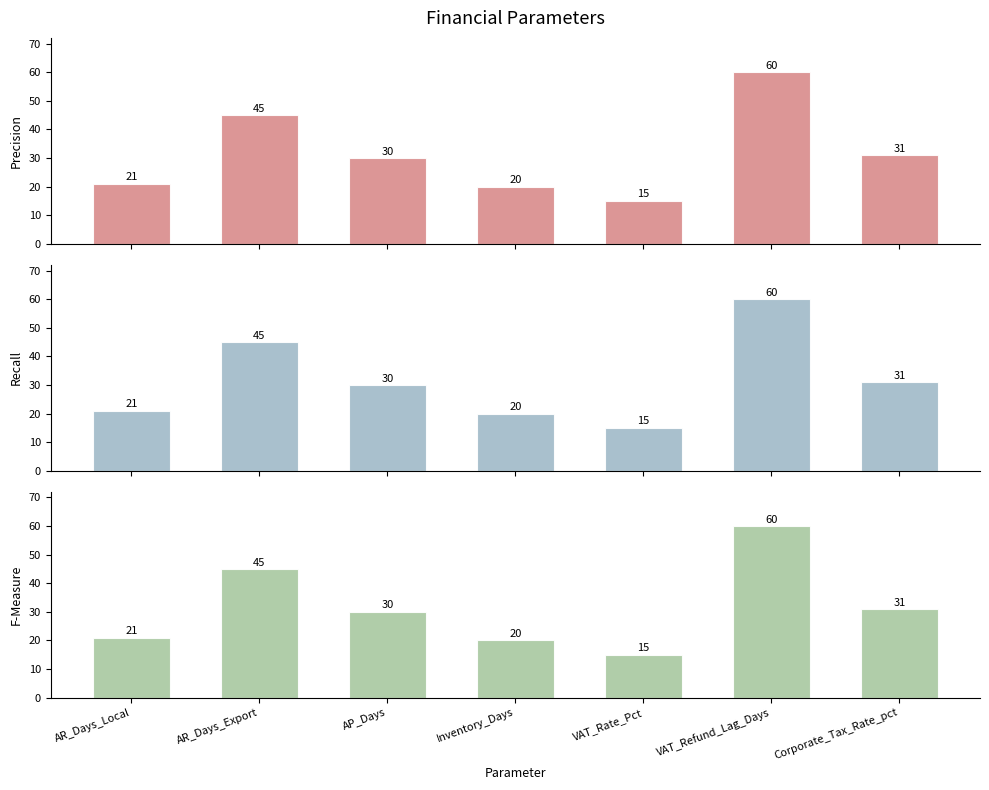

Are the bars grouped side by side (vs. stacked)?

Yes